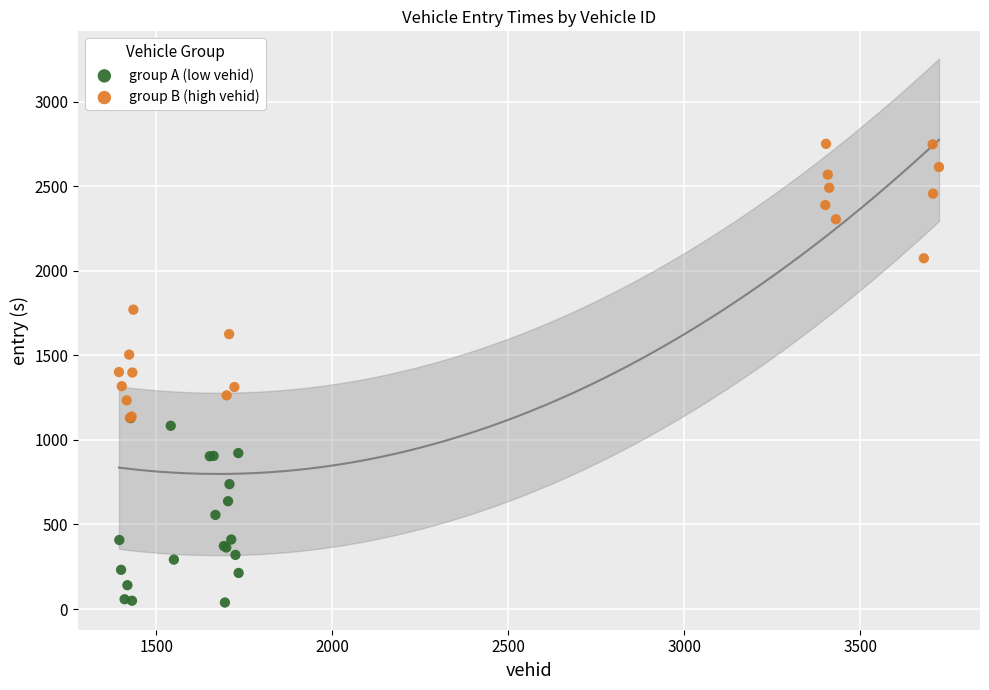

Which series has the widest spread of Y values?

group B (high vehid)